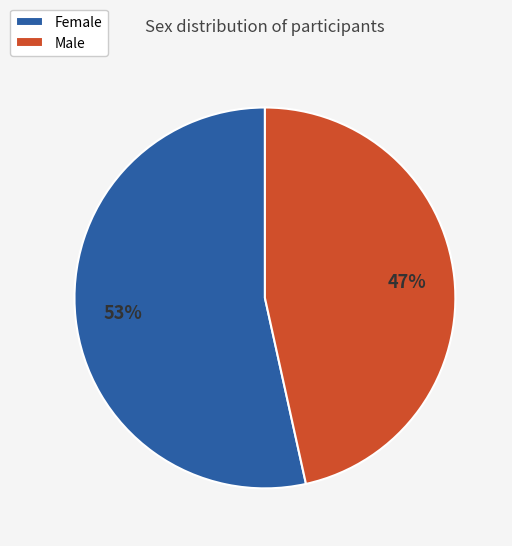

What percentage is the Female slice, to the nearest percent?

53%